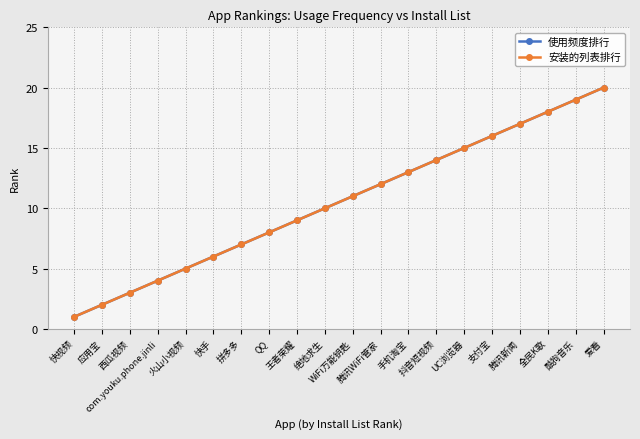

At which label does 安装的列表排行 reach its peak?

爱看